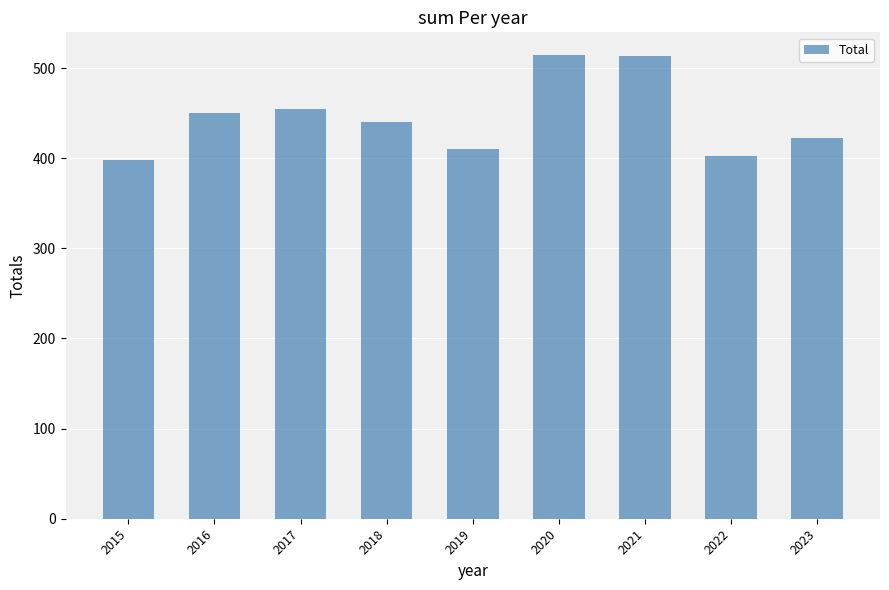

What is the smallest value displayed?

398